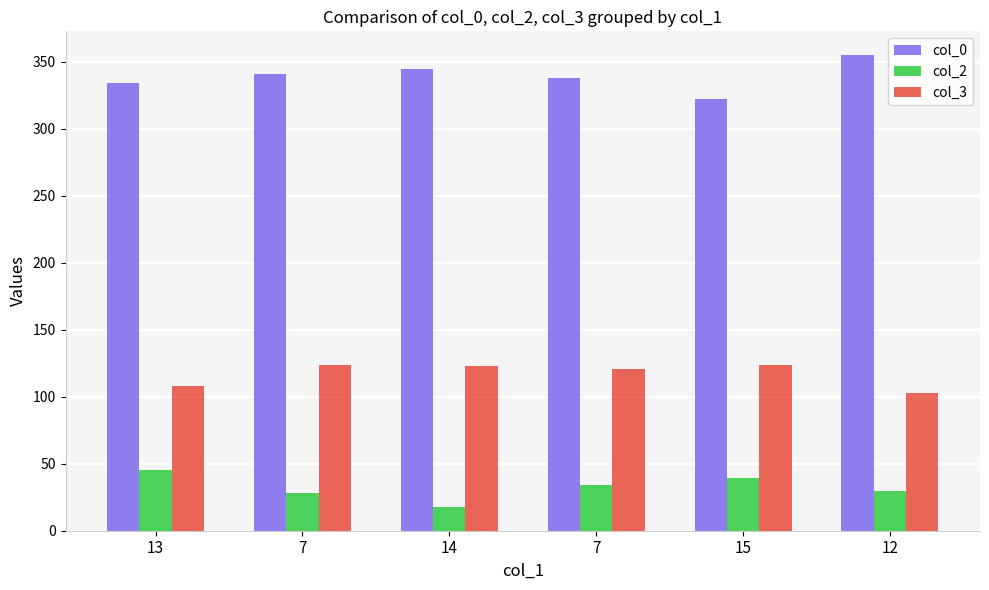

Count the number of data series in this chart.

3